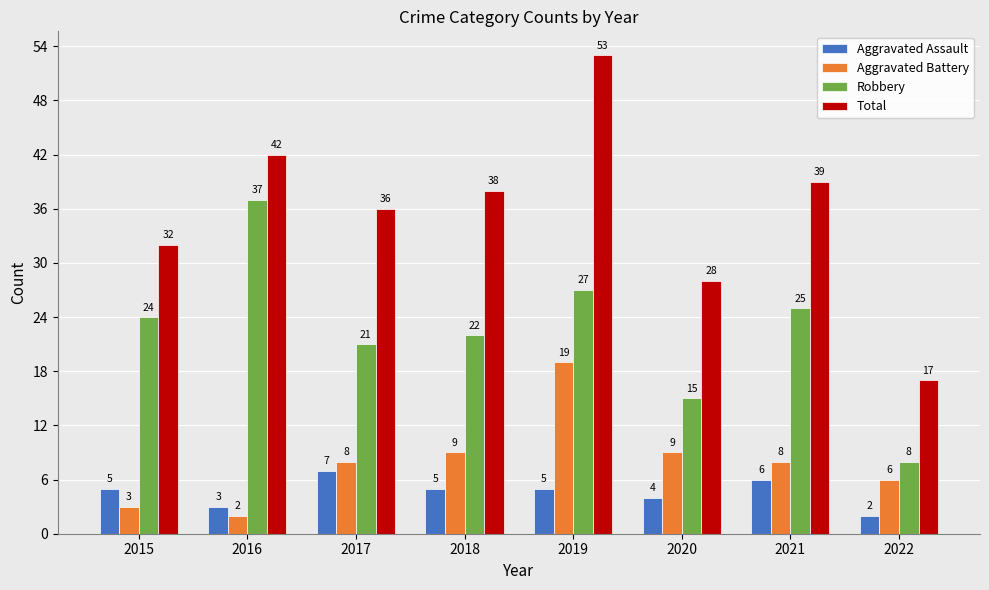

Which series changed the most between 2015 and 2021?

Total